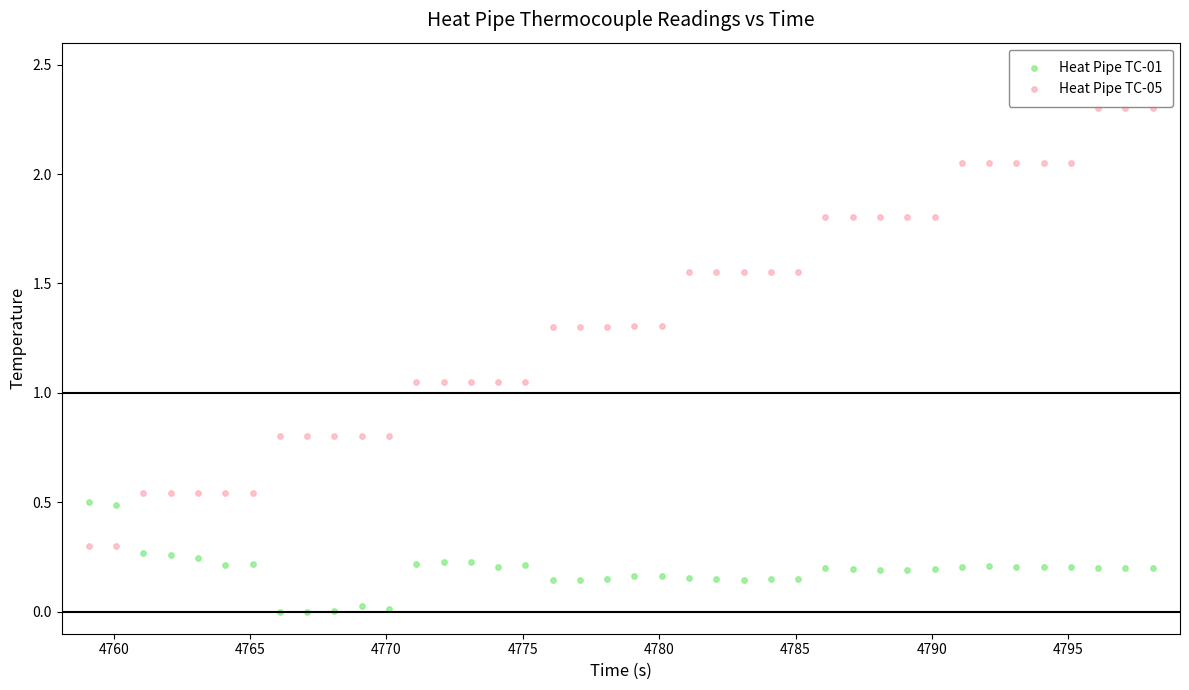

Across all data points, what is the range of Y values (max minus min)?

2.3